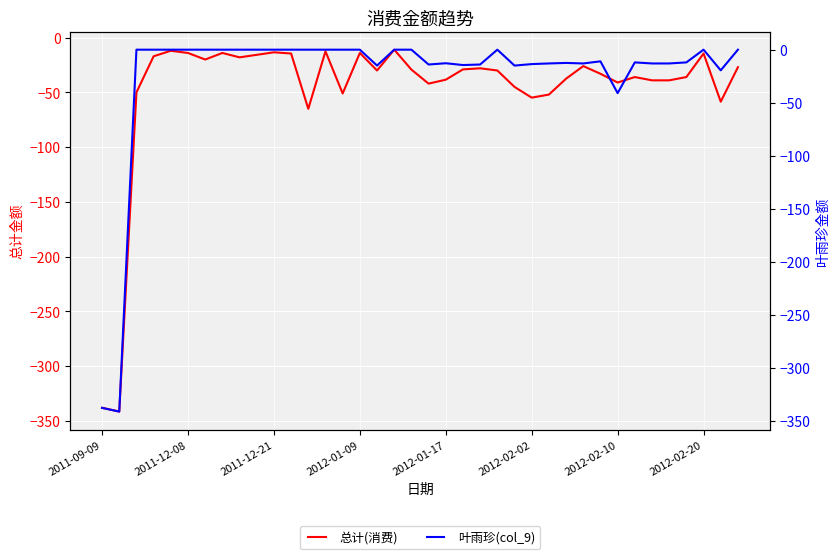

How many interior local valleys does the 总计(消费) series have?

10